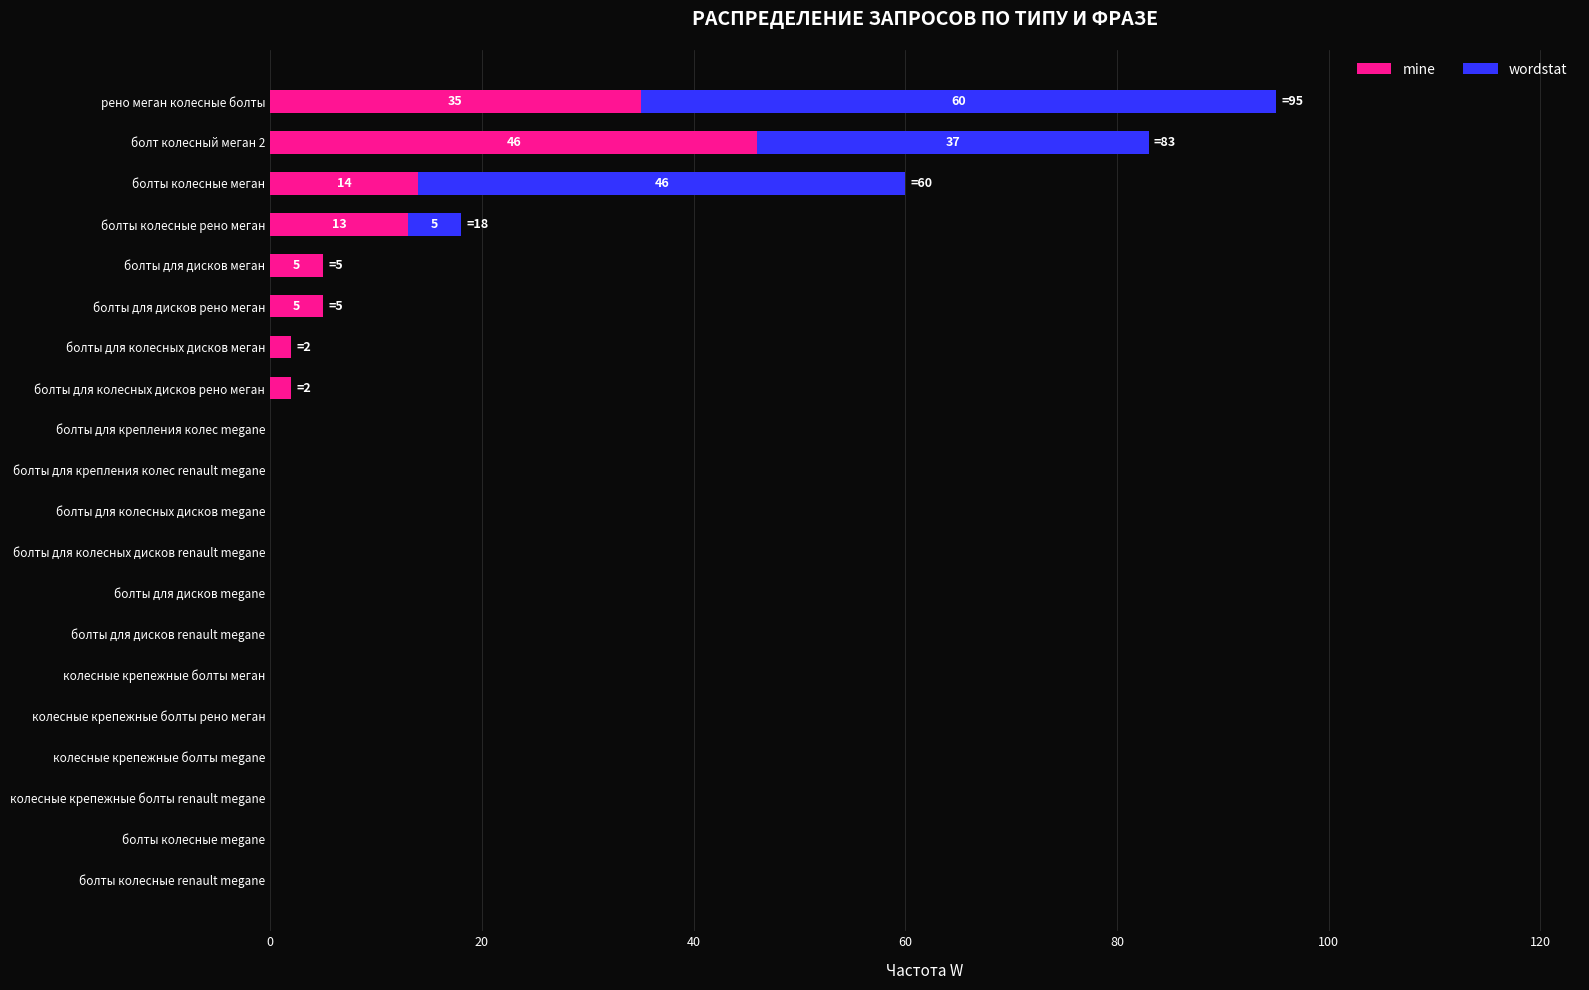

What is the maximum value for mine?

46